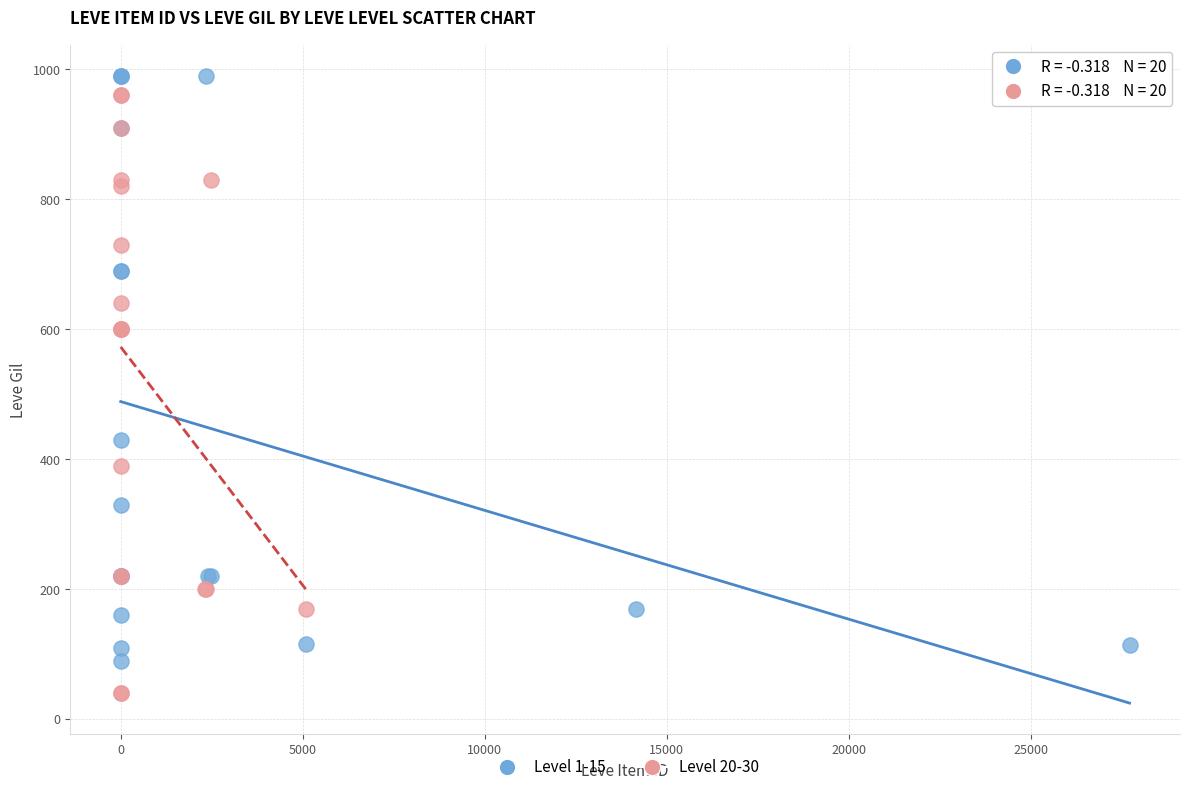

What are all the series names shown in the legend?

Level 1-15, Level 20-30